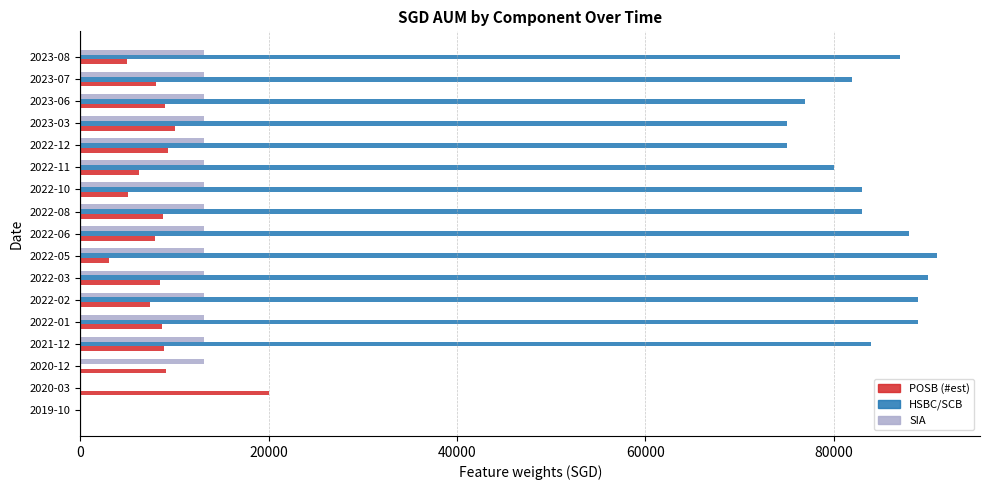

Which series has the largest range (max minus min)?

HSBC/SCB